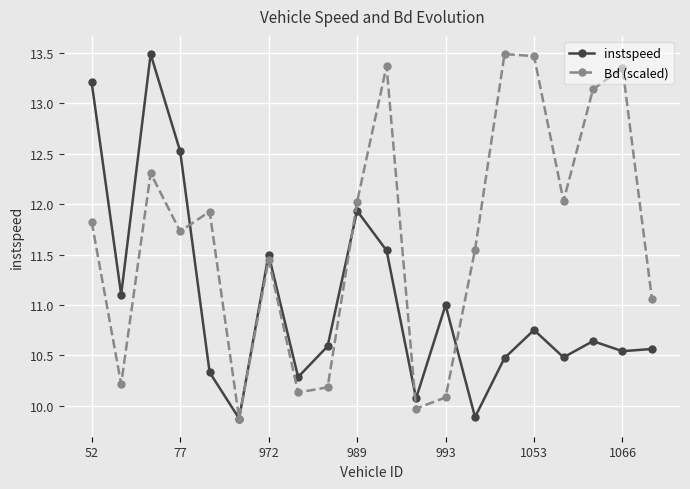

What are all the series names shown in the legend?

instspeed, Bd (scaled)